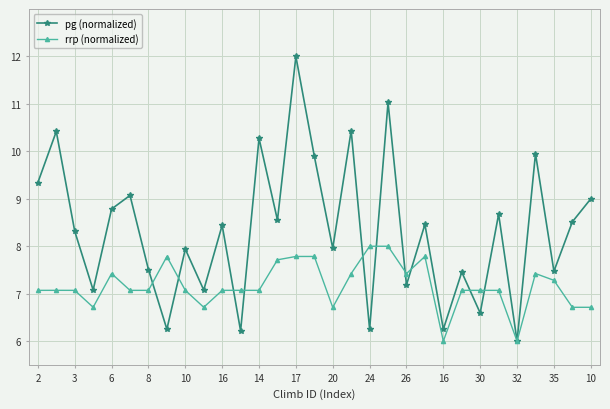

Rank the series by their maximum value, from lowest to highest.

rrp (normalized), pg (normalized)